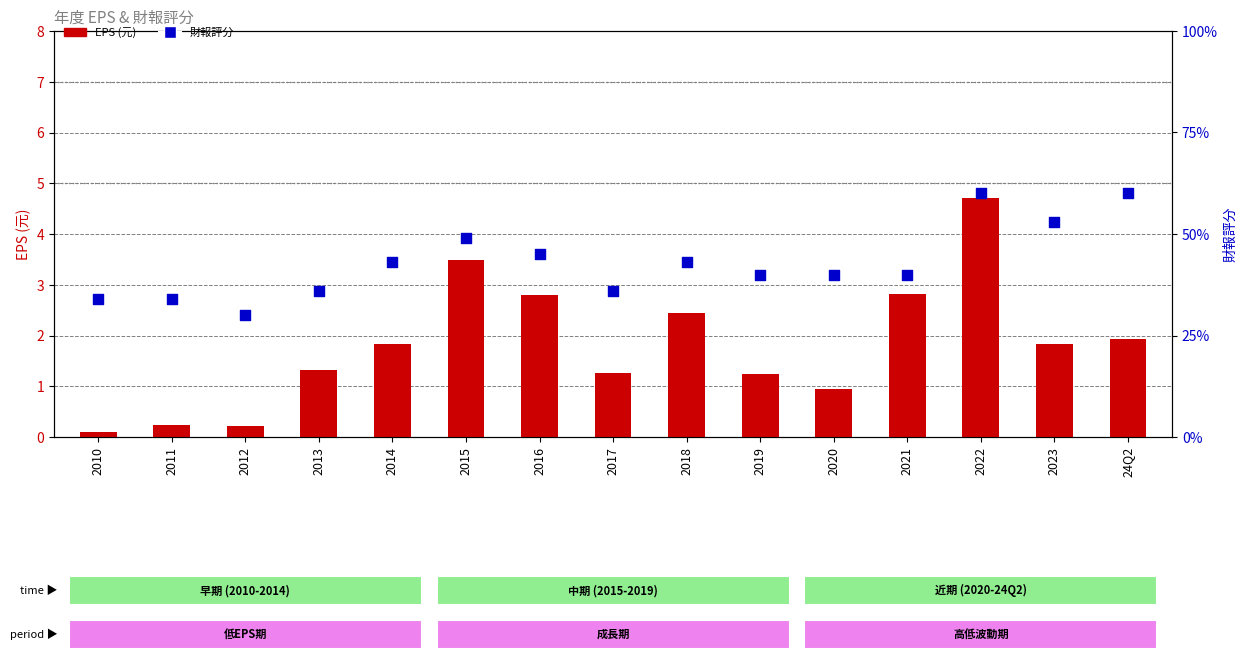

Which series has the largest total across all categories?

財報評分